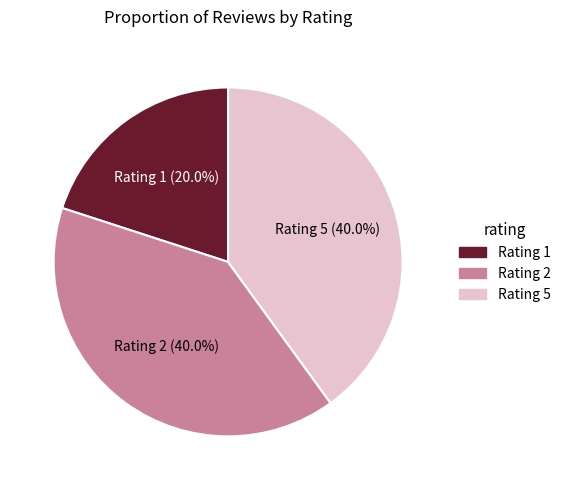

Which slice is the smallest?

Rating 1